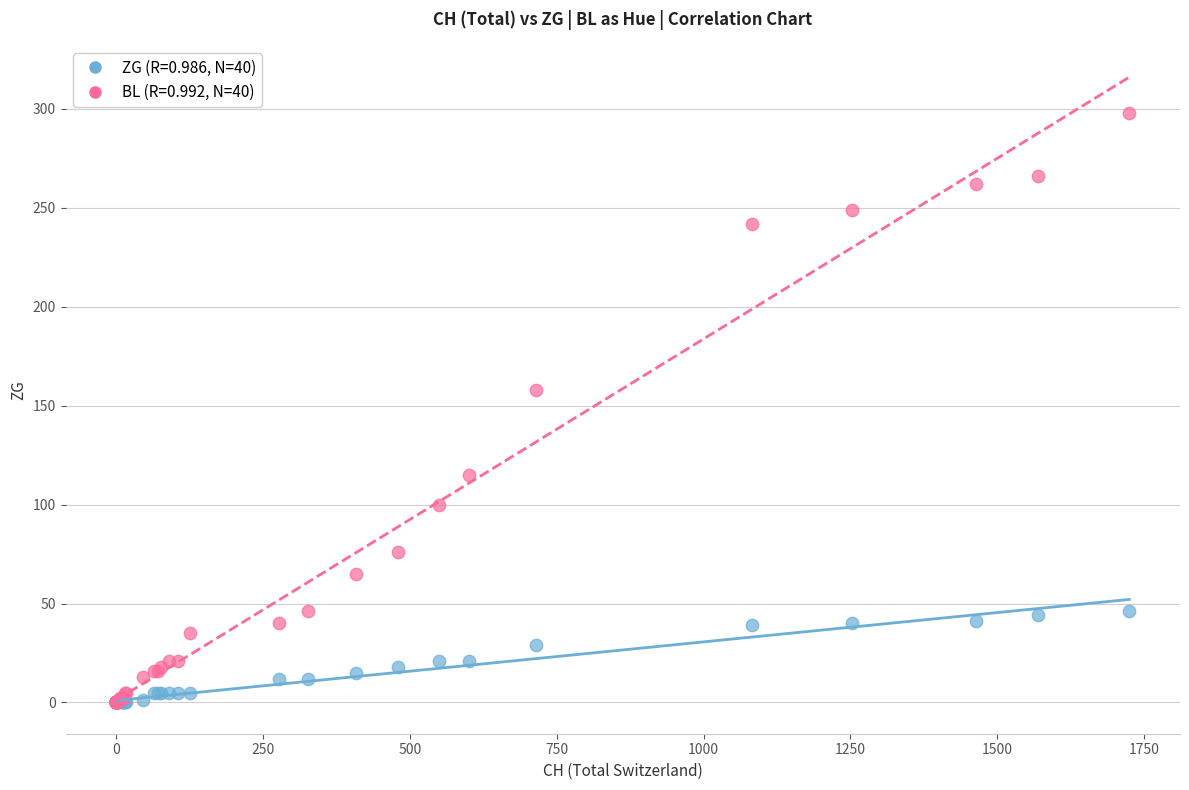

What are all the series names shown in the legend?

ZG (R=0.986, N=40), BL (R=0.992, N=40)